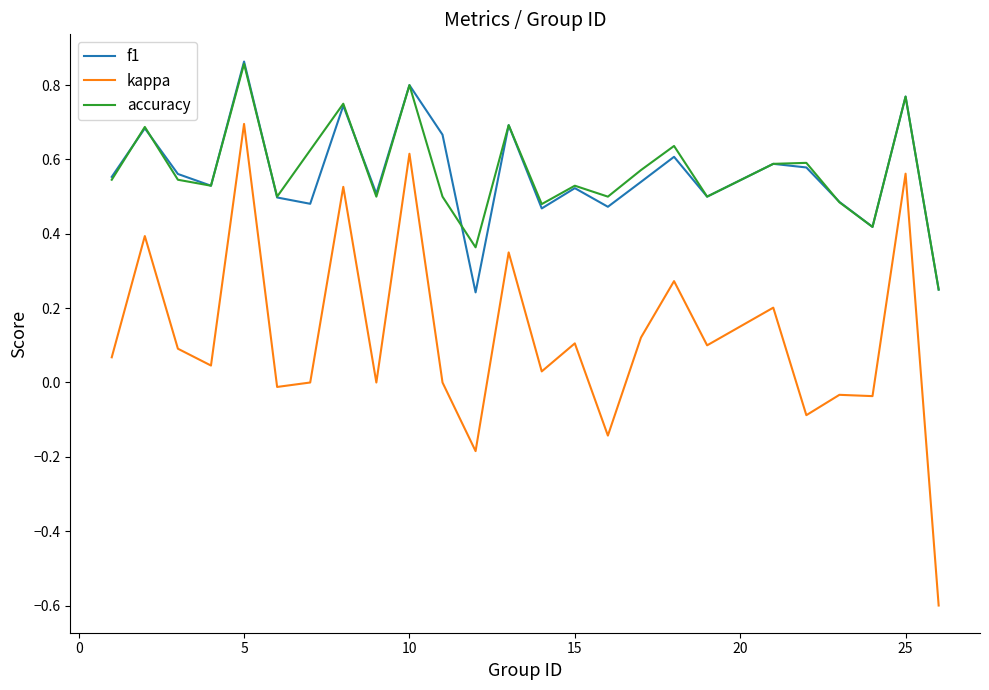

What is the smallest value displayed?

-0.6